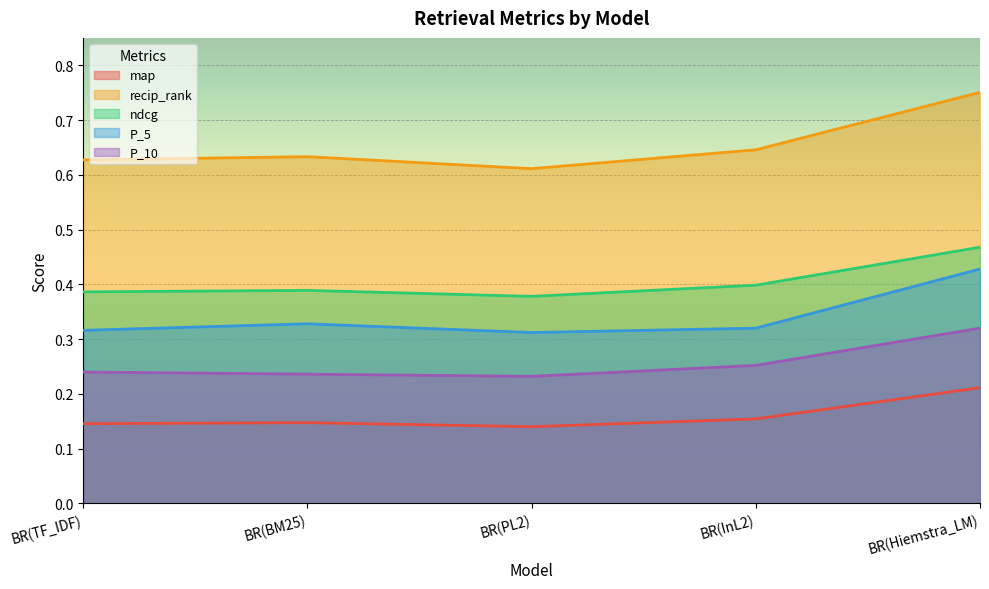

Is the value of recip_rank at BR(PL2) greater than the value of P_10 at BR(BM25)?

Yes